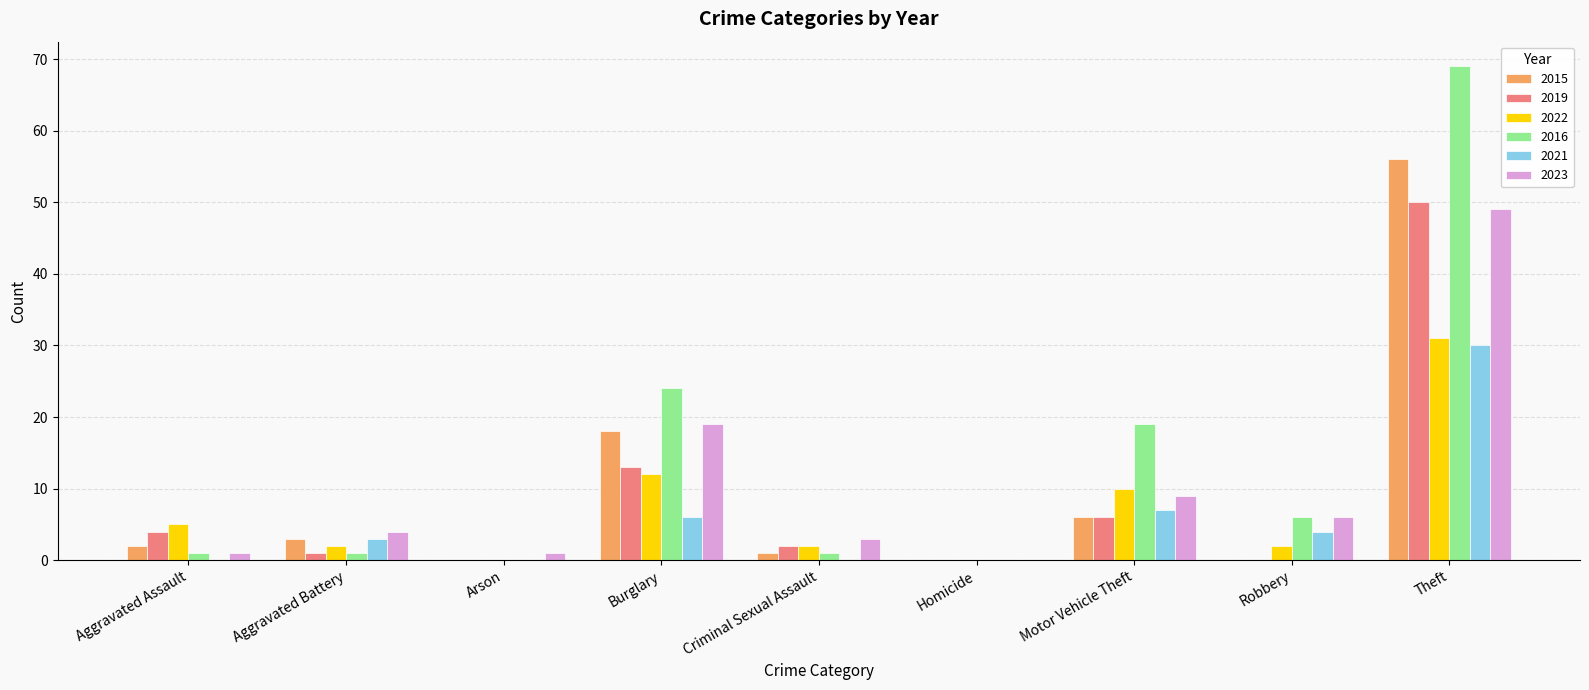

What is the sum of all 2023 values?

92